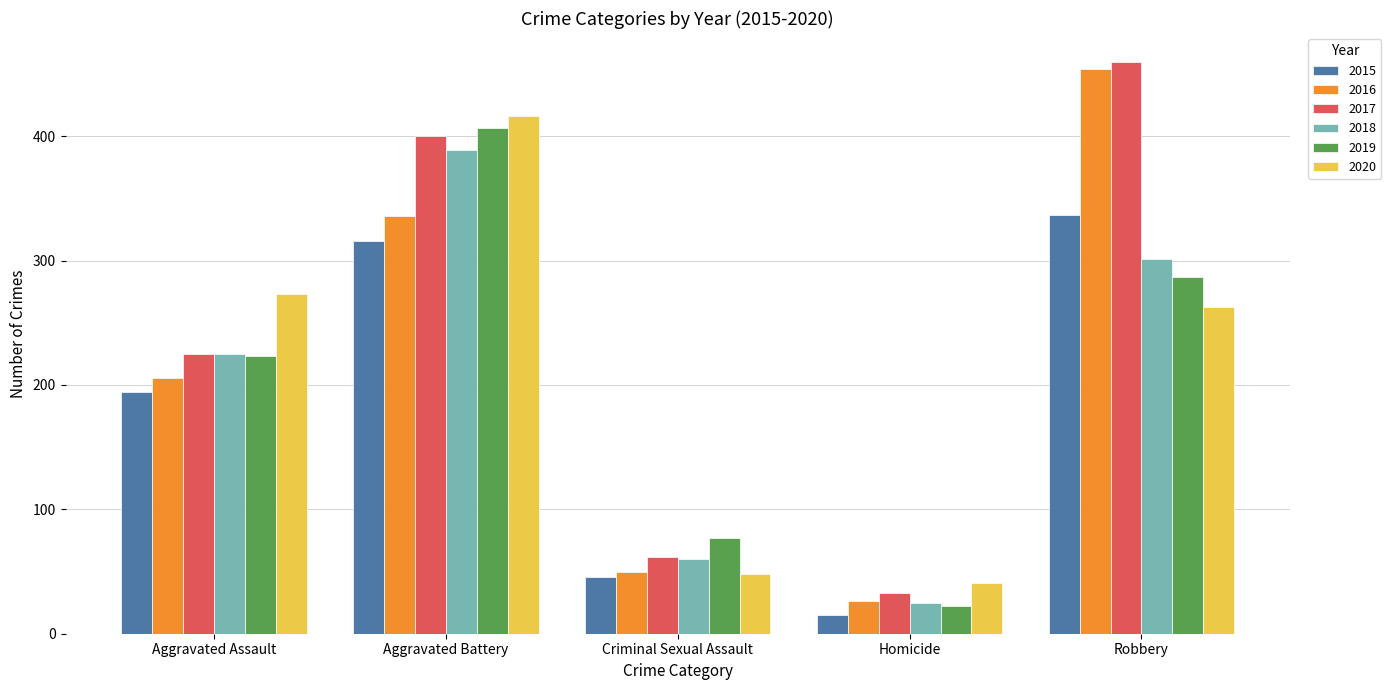

What is the average value of the 2015 series?

182